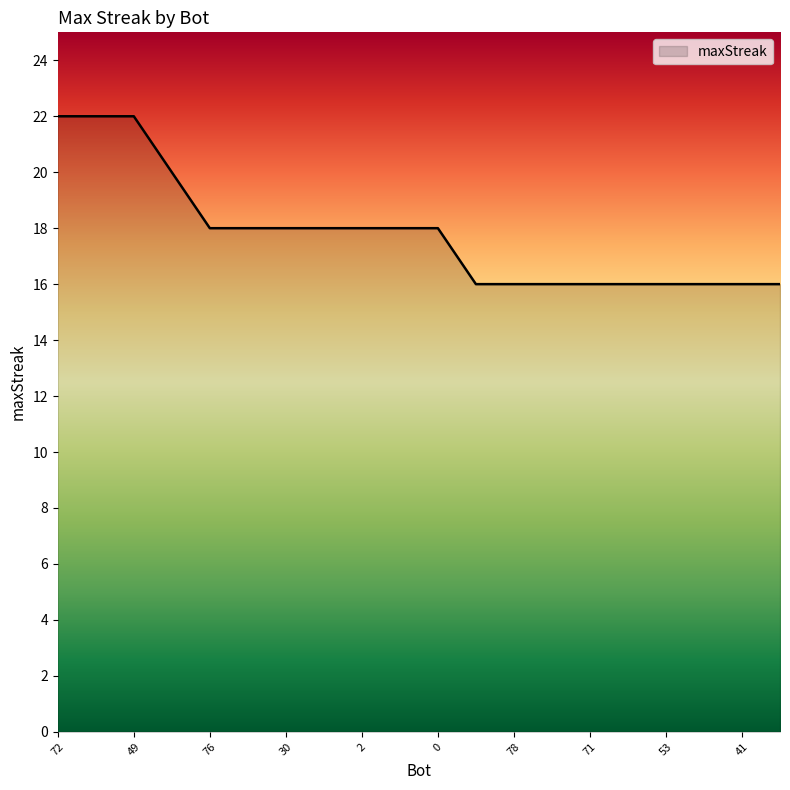

What is the greatest value displayed?

22